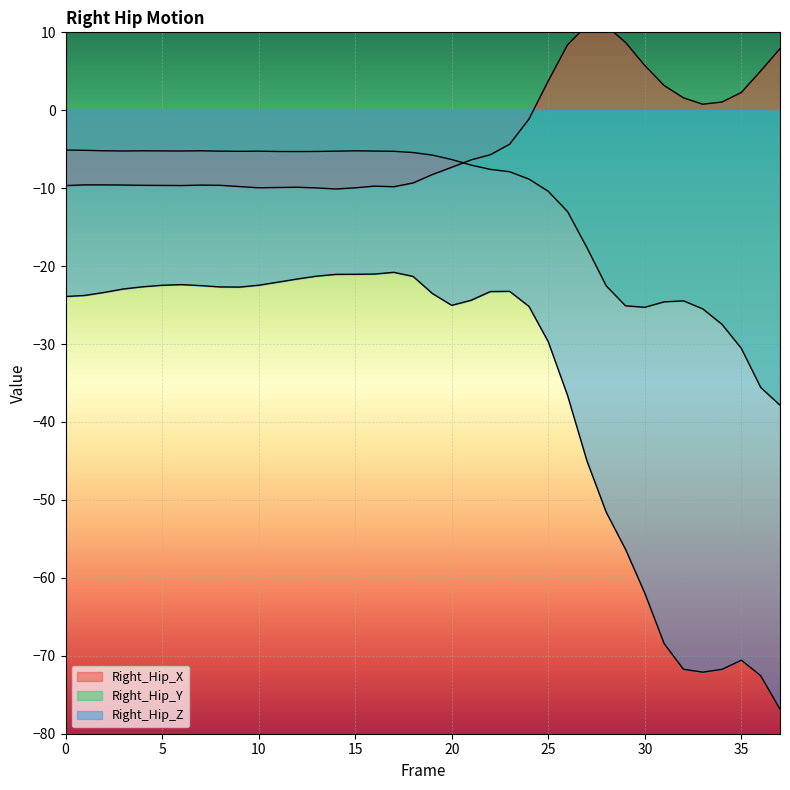

In Right_Hip_X, how many points are higher than both neighbors (excluding endpoints)?

5